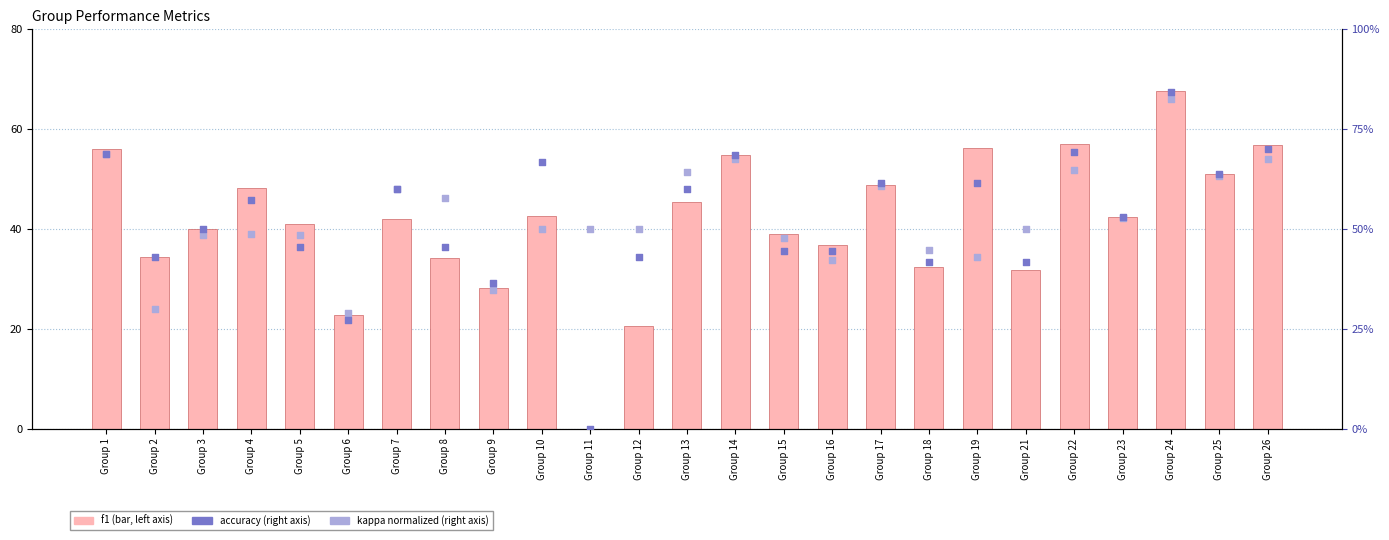

At which category is the sum across all series the highest?

Group 24